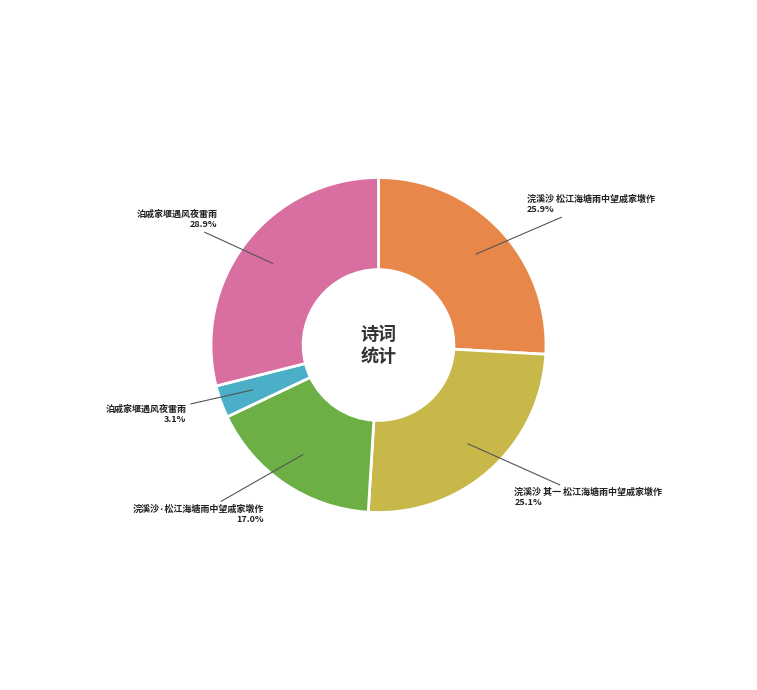

Is there a majority slice in this chart?

No